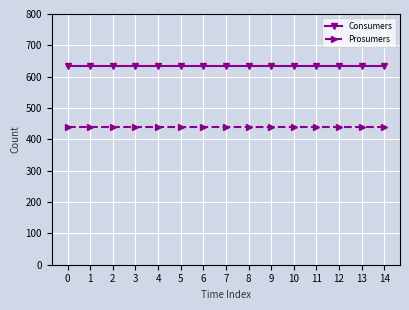

What are all the series names shown in the legend?

Consumers, Prosumers